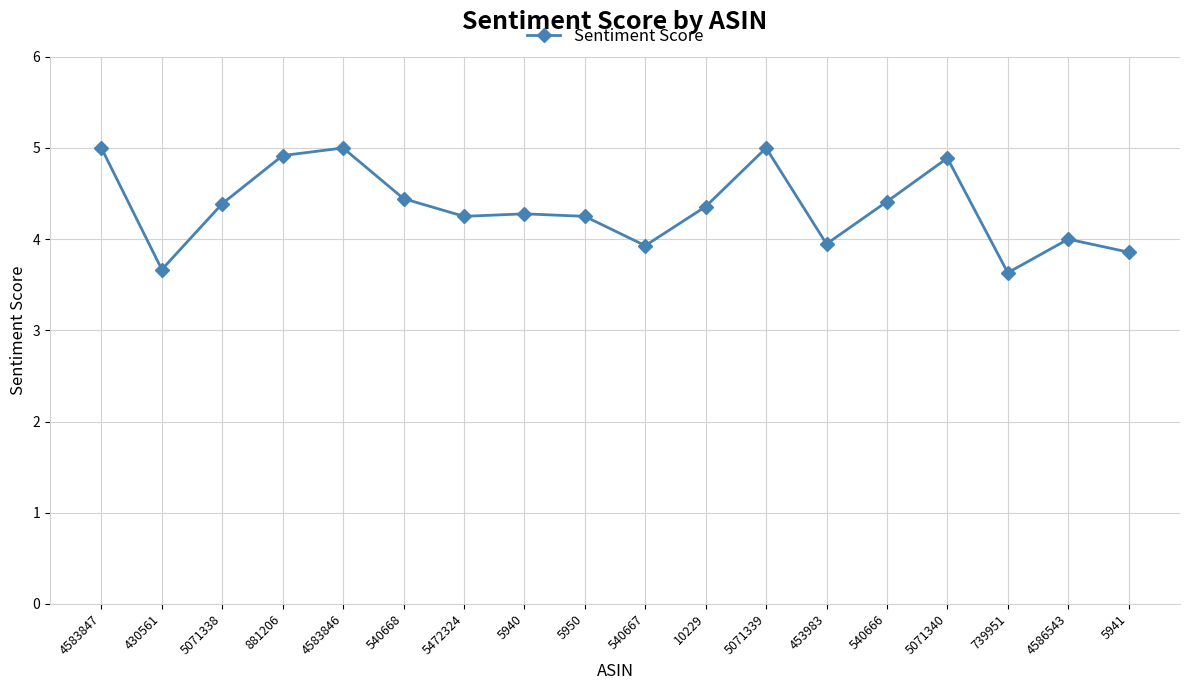

How many series are shown in this chart?

1